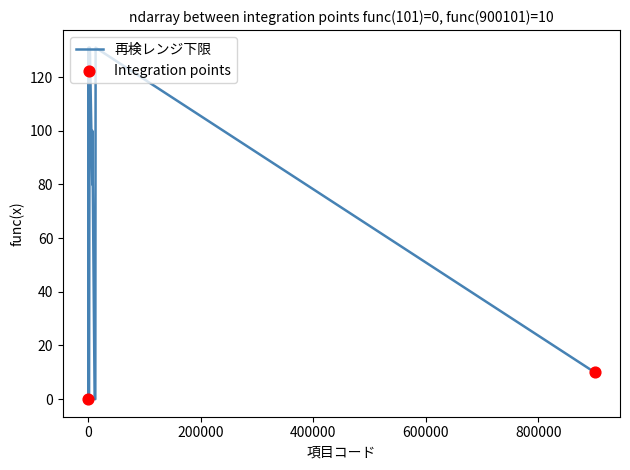

Between 7067 and 11216, which is larger?

7067